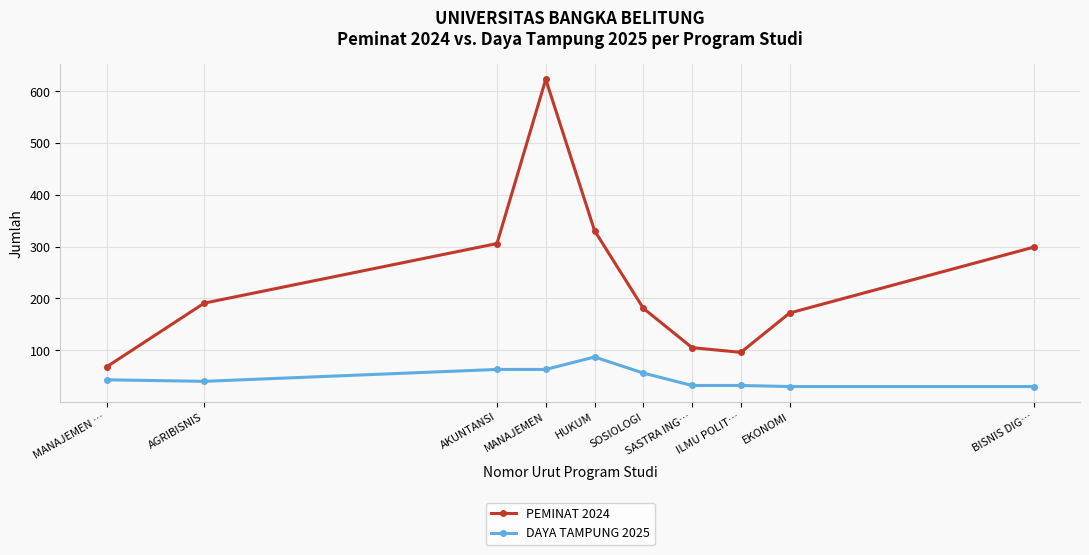

True or false: DAYA TAMPUNG 2025 and PEMINAT 2024 intersect in this chart.

False